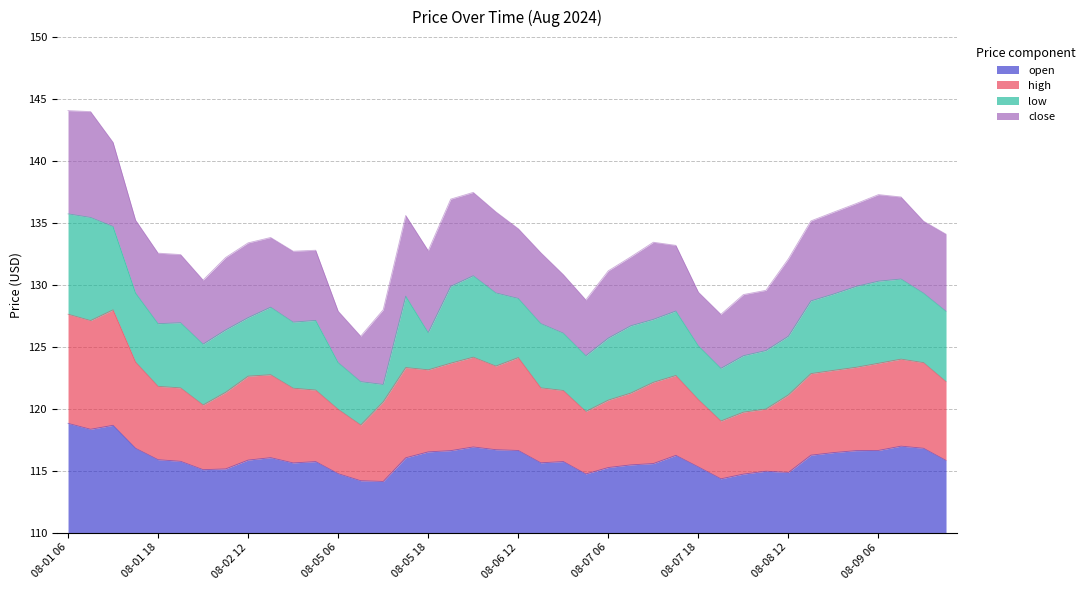

What position from the left is 08-05 21?

18